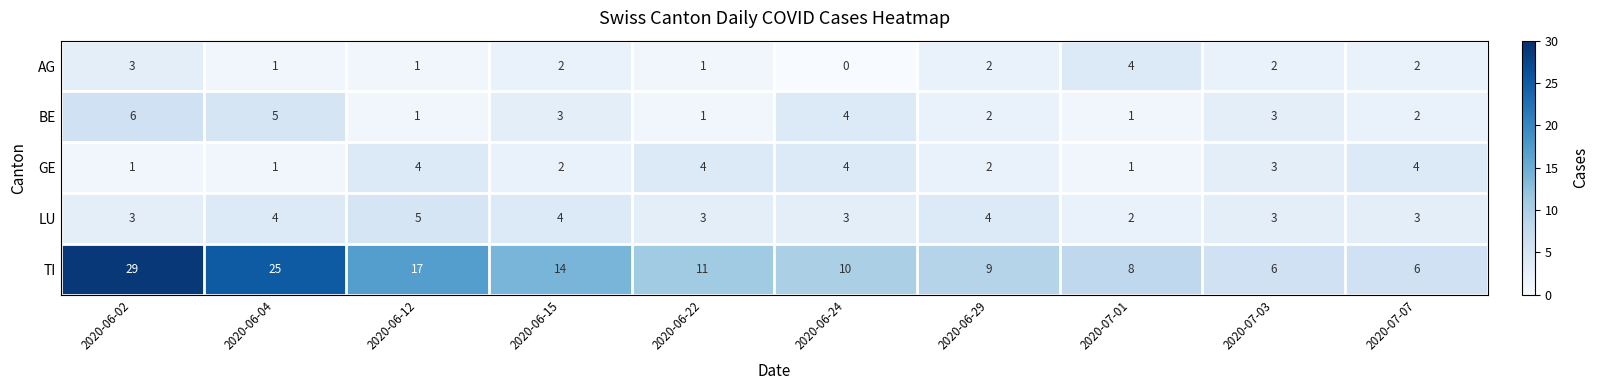

At which label does BE first exceed 3?

2020-06-02